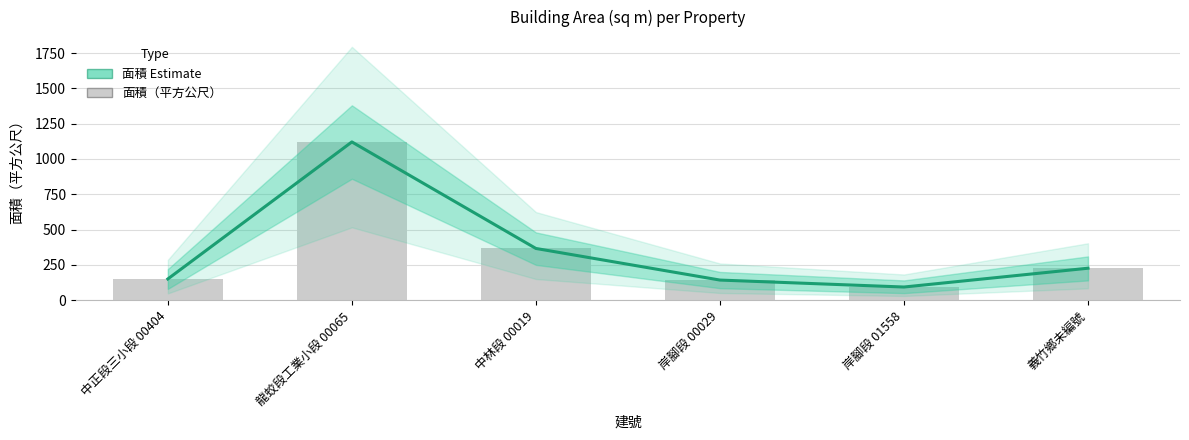

True or false: the data shows 93.2 at 岸腳段 01558.

True